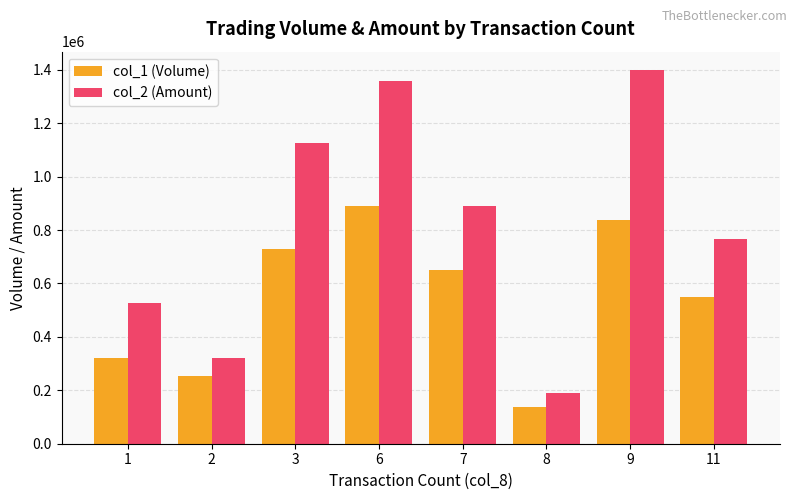

What is the total value across all series at 3?

1854810